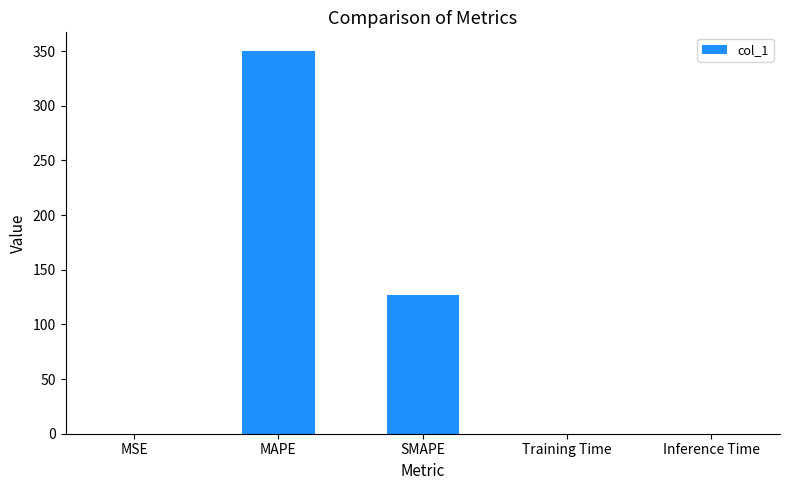

What is the maximum value shown in the chart?

349.7